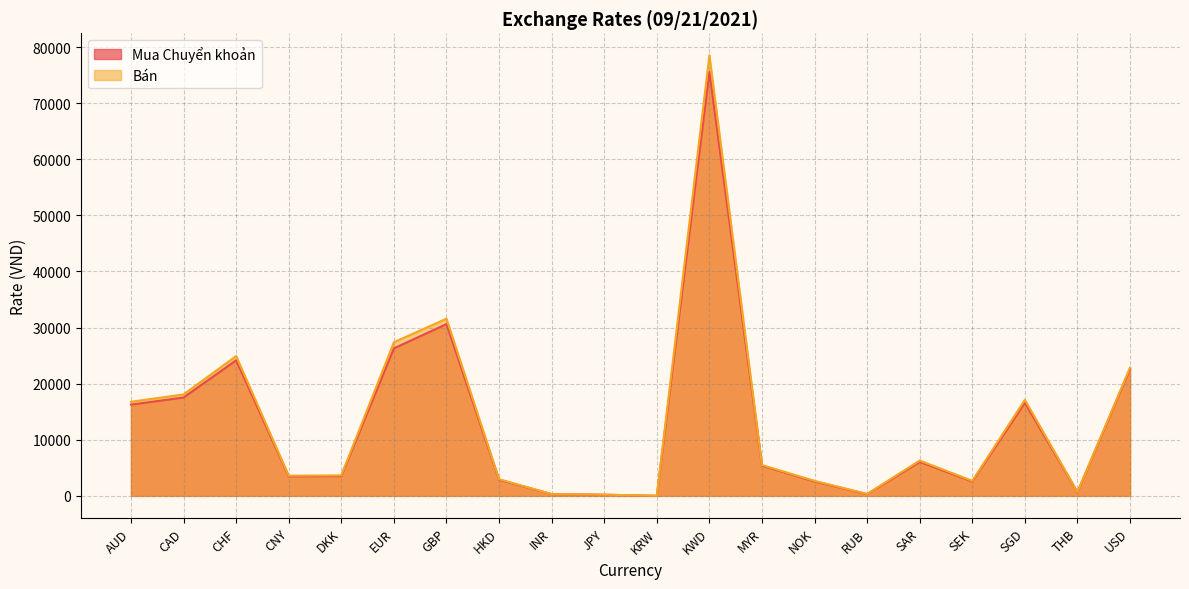

Rank the categories by Bán value from lowest to highest.

KRW, JPY, INR, RUB, THB, NOK, SEK, HKD, CNY, DKK, MYR, SAR, AUD, SGD, CAD, USD, CHF, EUR, GBP, KWD